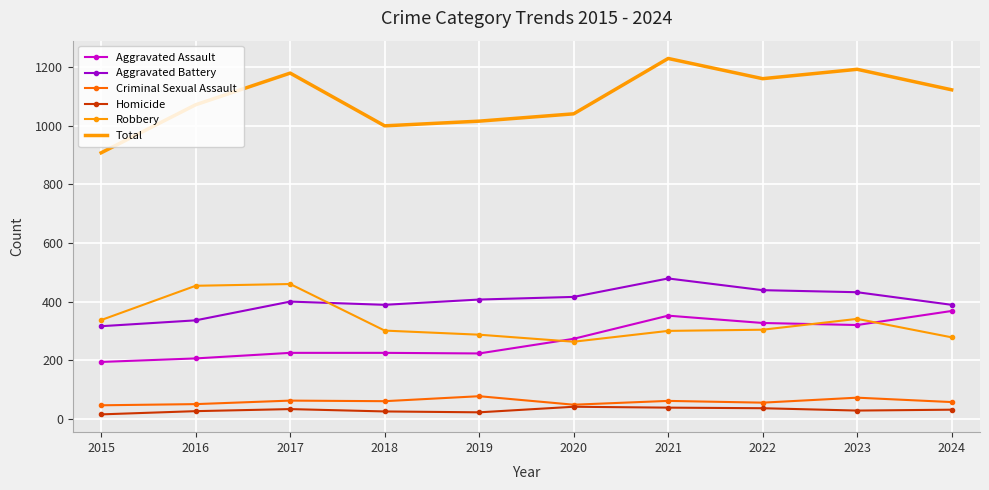

Is it true that Aggravated Battery equals 389 at 2024?

True